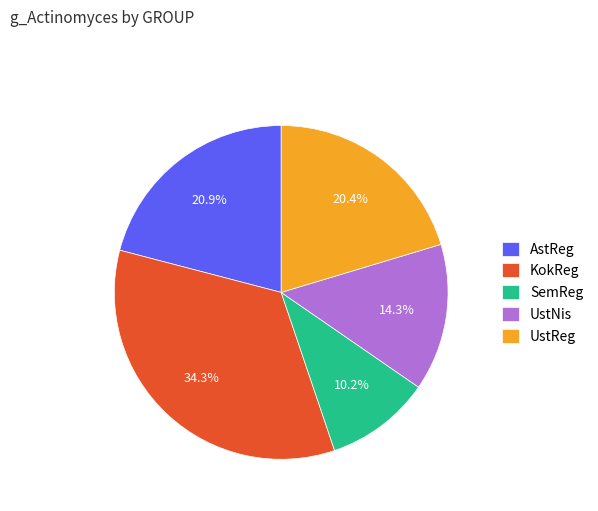

Does UstReg account for over 50% of the chart?

No